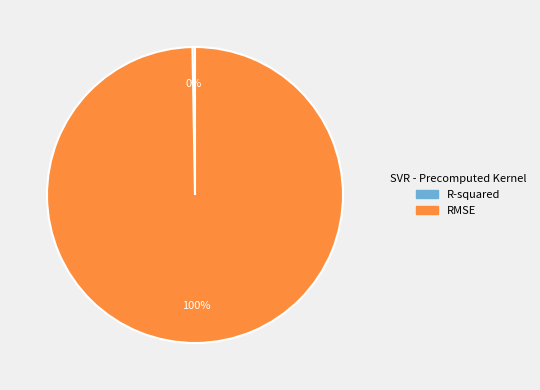

What is the majority slice?

RMSE